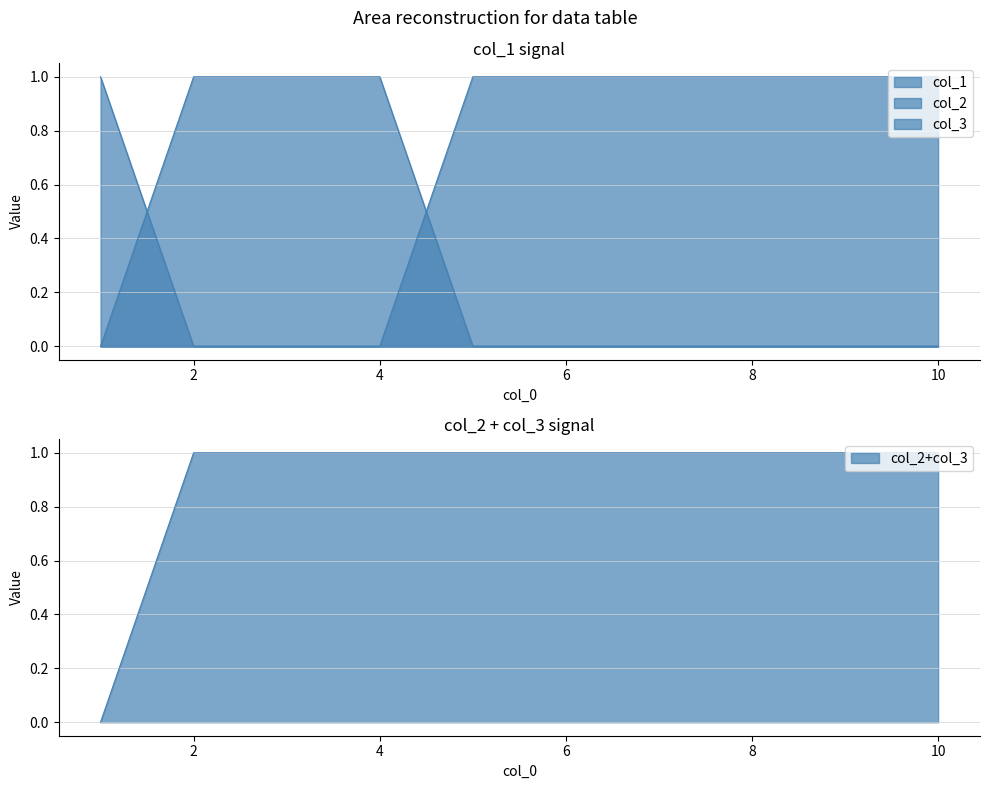

How many intersections are there between col_3 and col_2?

1